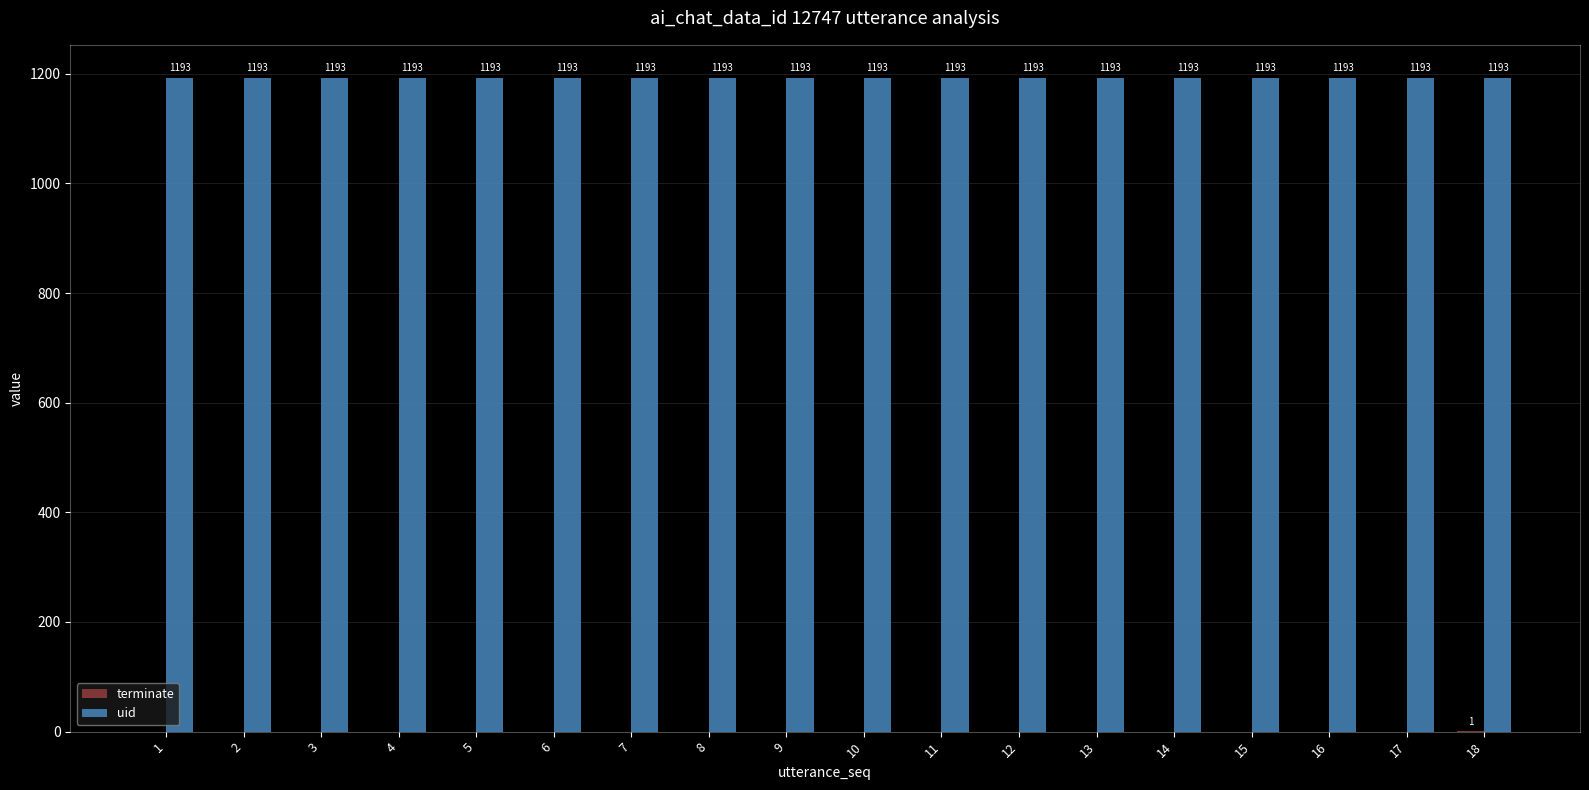

Does the chart contain stacked bars?

No